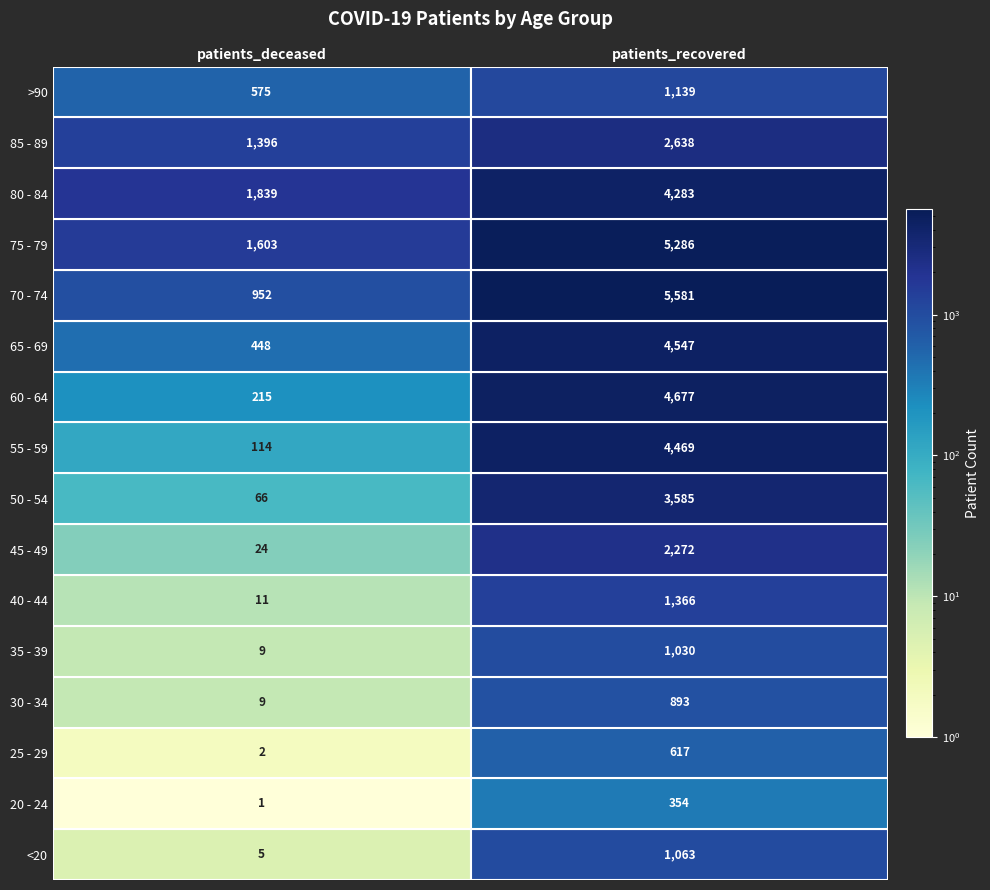

What is the difference between the 70 - 74 values at 0 and 1?

4629